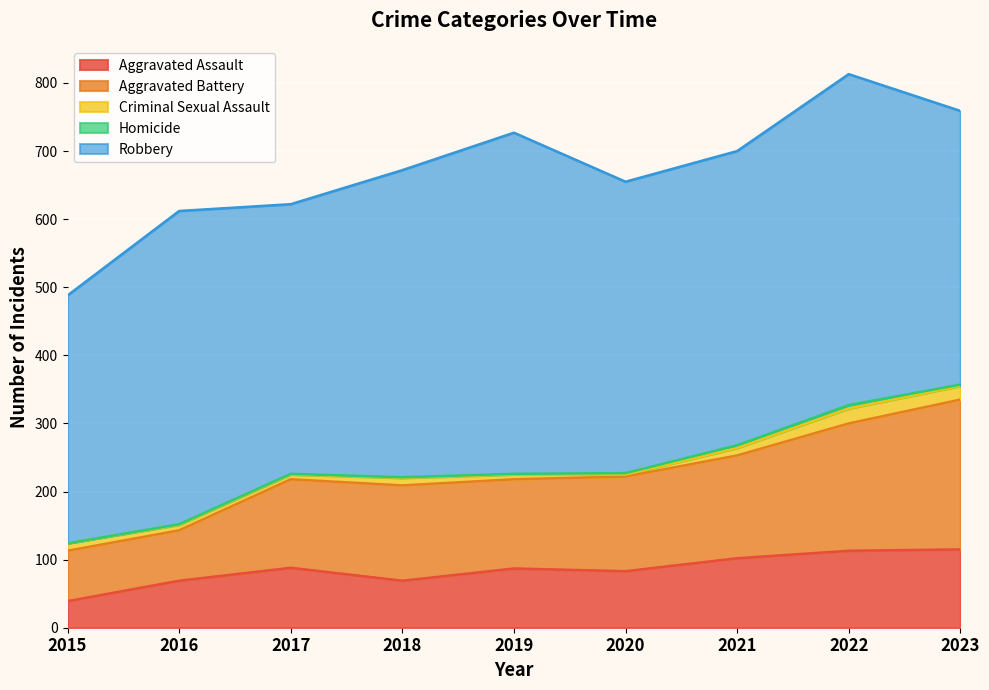

How many Aggravated Assault values are between 69 and 102?

6